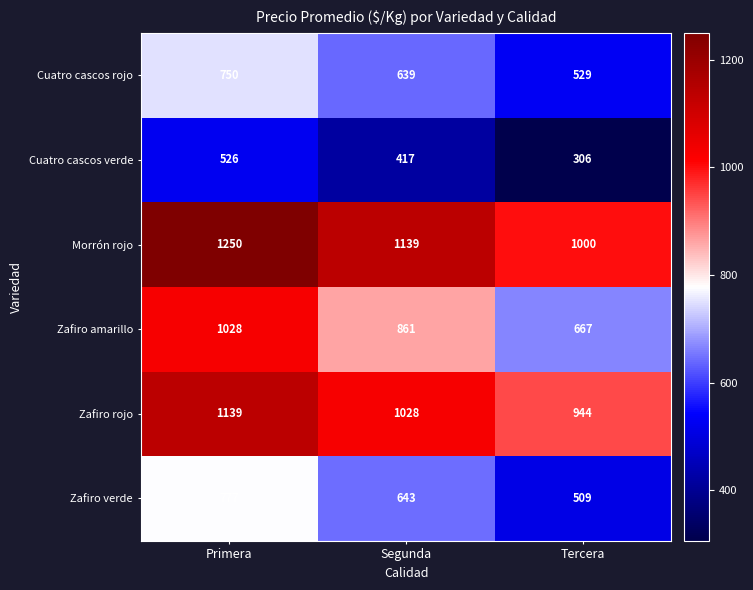

Is the value of Morrón rojo at Segunda greater than the value of Zafiro amarillo at Segunda?

Yes